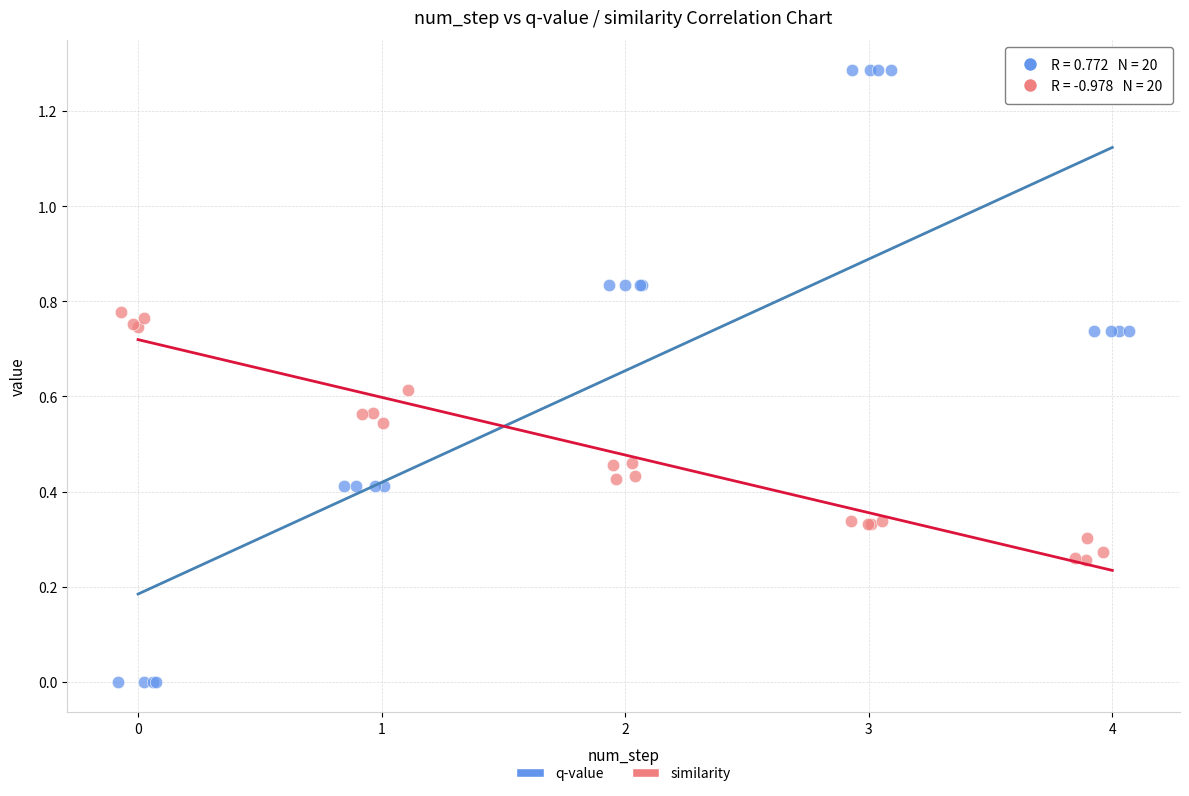

Which series has the widest spread of Y values?

q-value